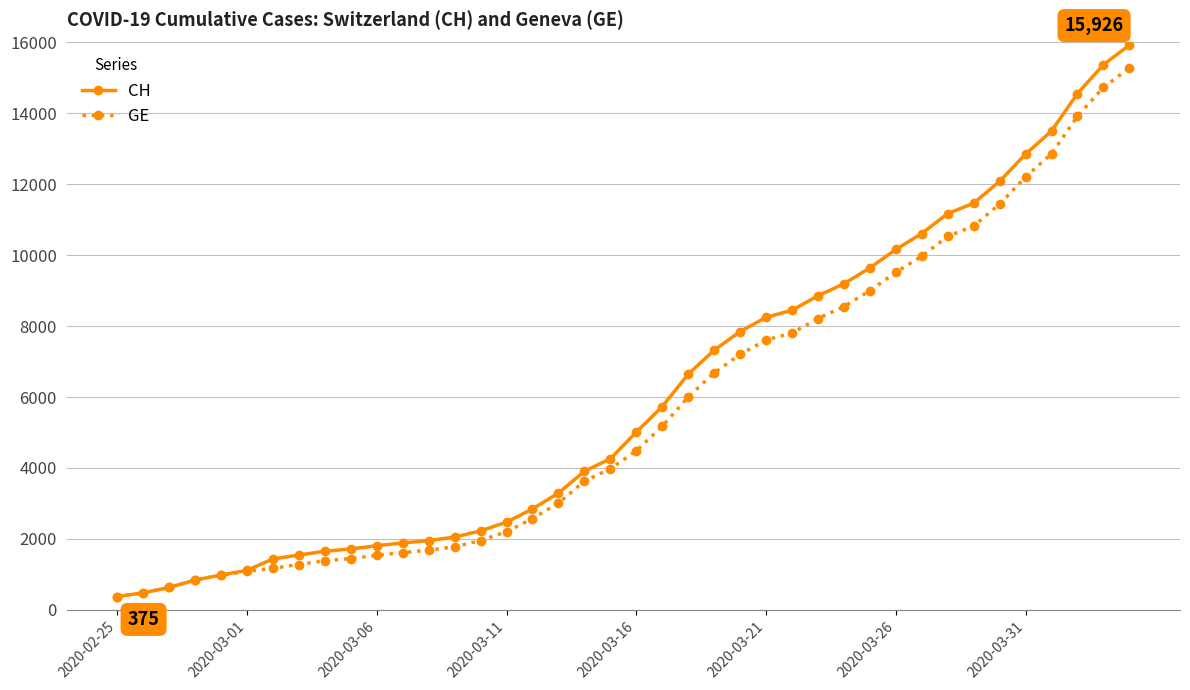

List the series in order of their overall mean, highest first.

CH, GE